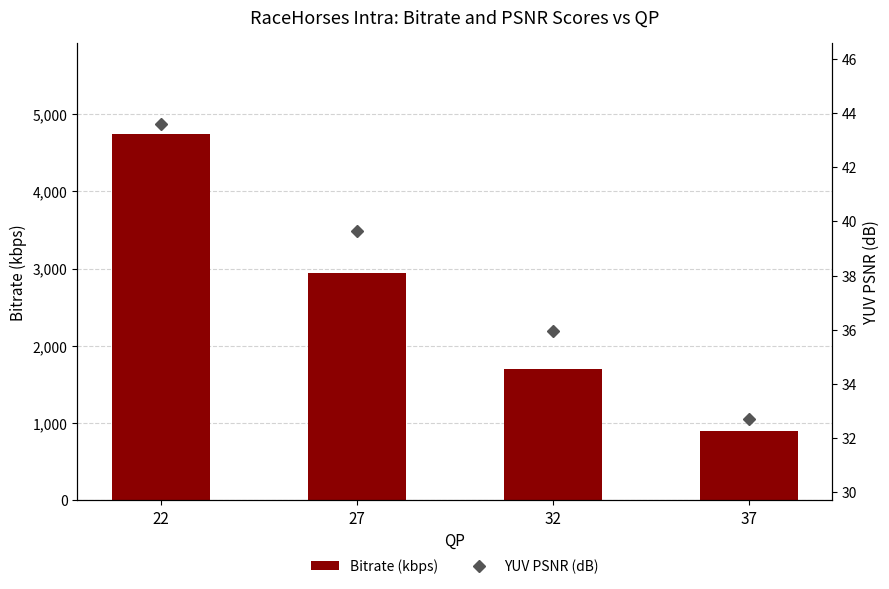

What is the difference between the maximum and minimum values in the Bitrate (kbps) series?

3837.6